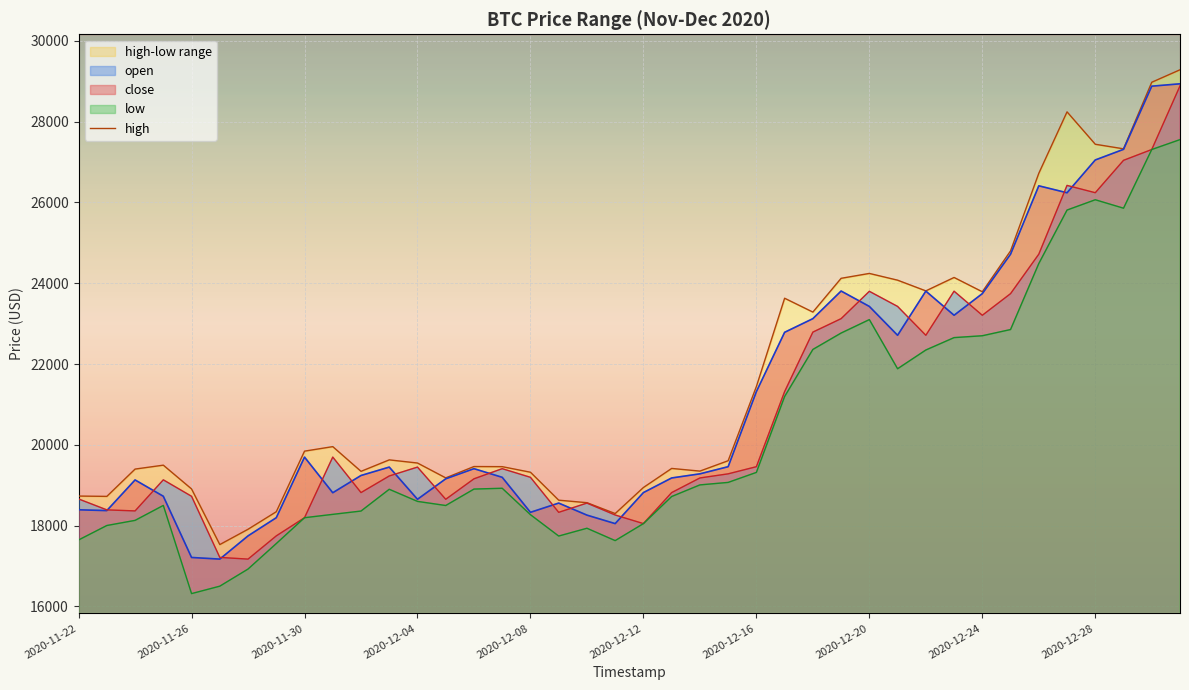

What position from the right is 14?

26